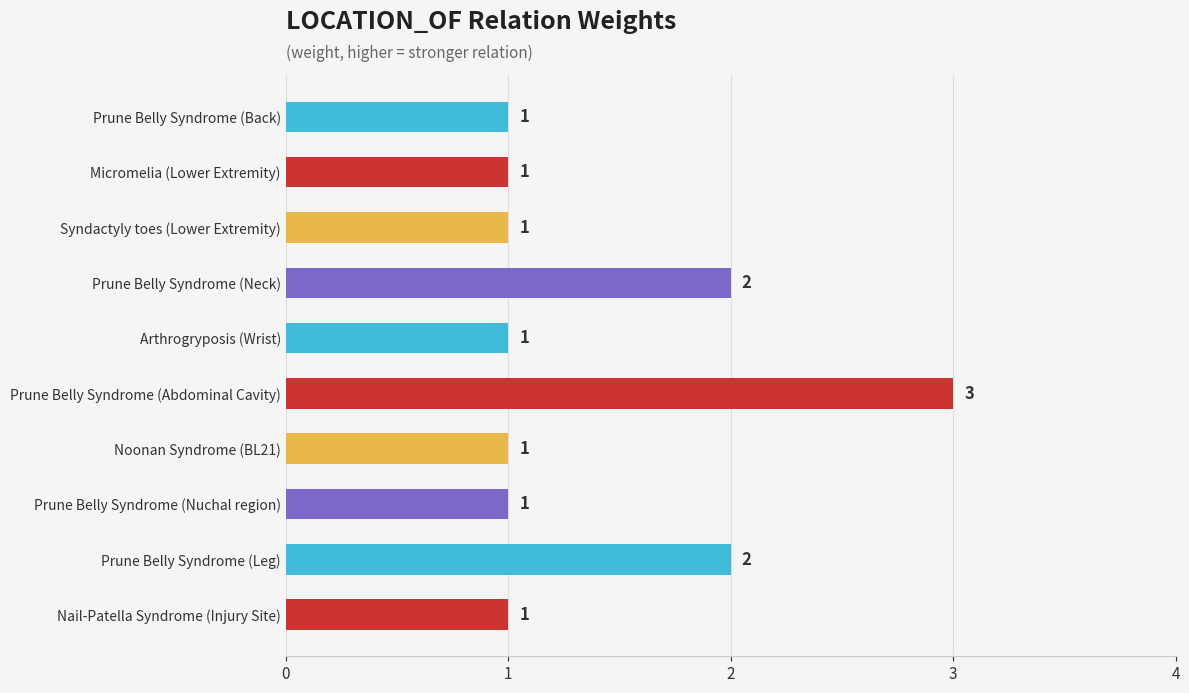

What is the difference between the maximum and minimum values?

2